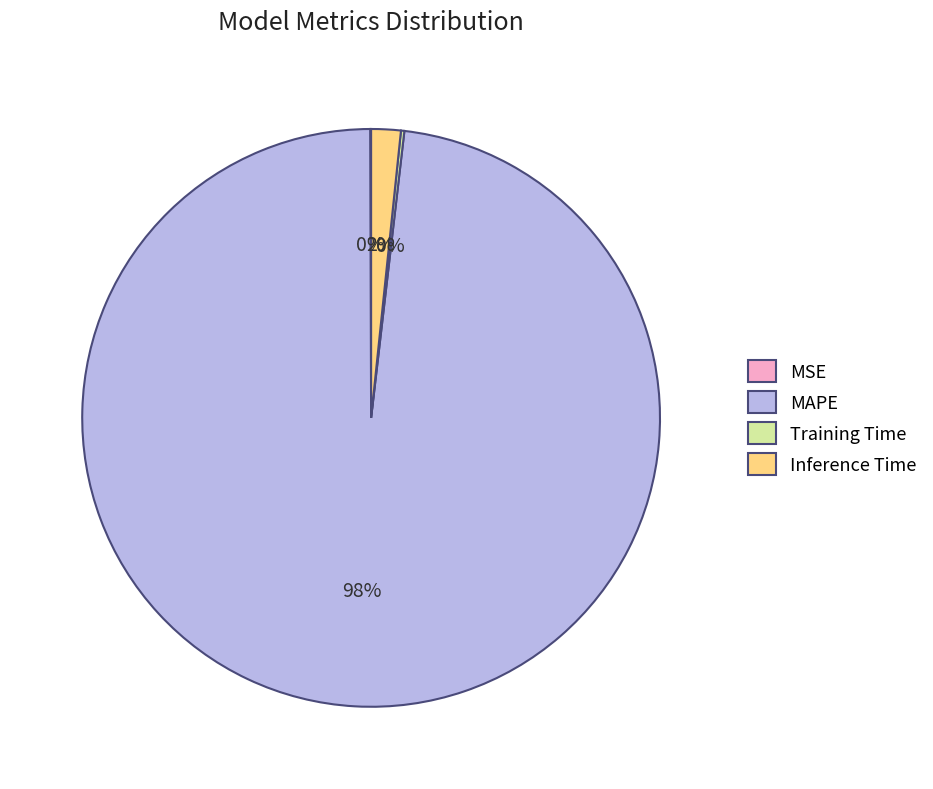

Which slice represents more than half of the pie?

MAPE